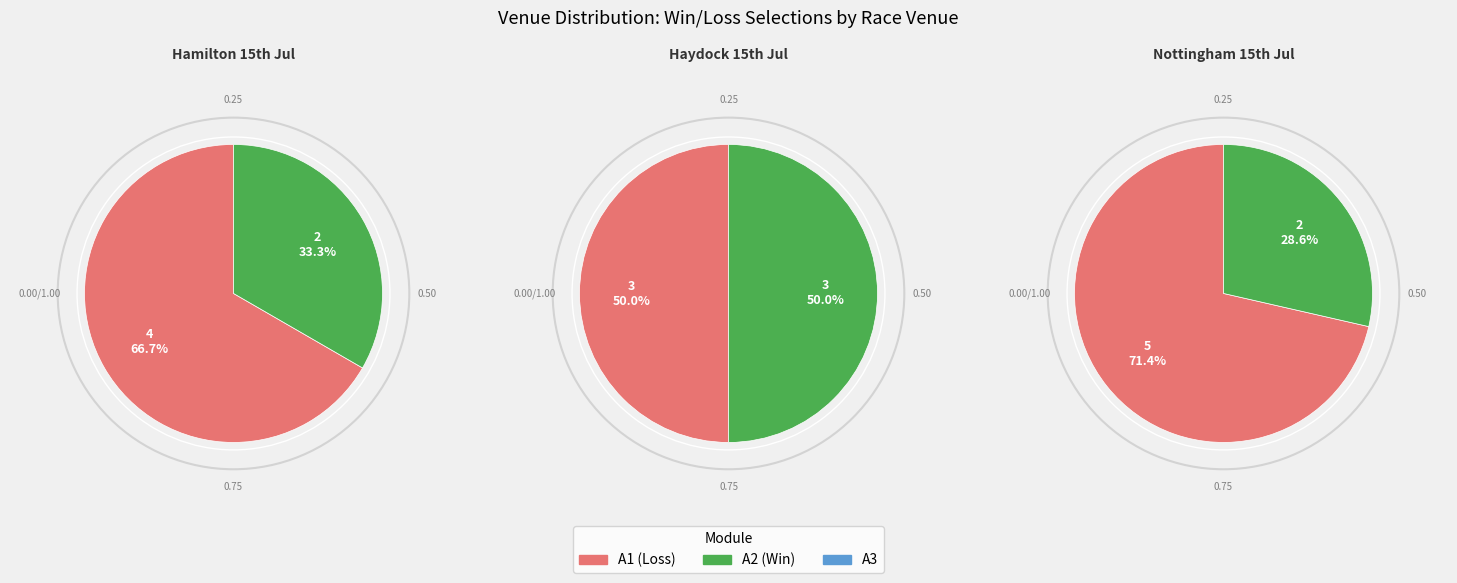

What is the largest slice in the pie chart?

GB / Nottingham 15th Jul